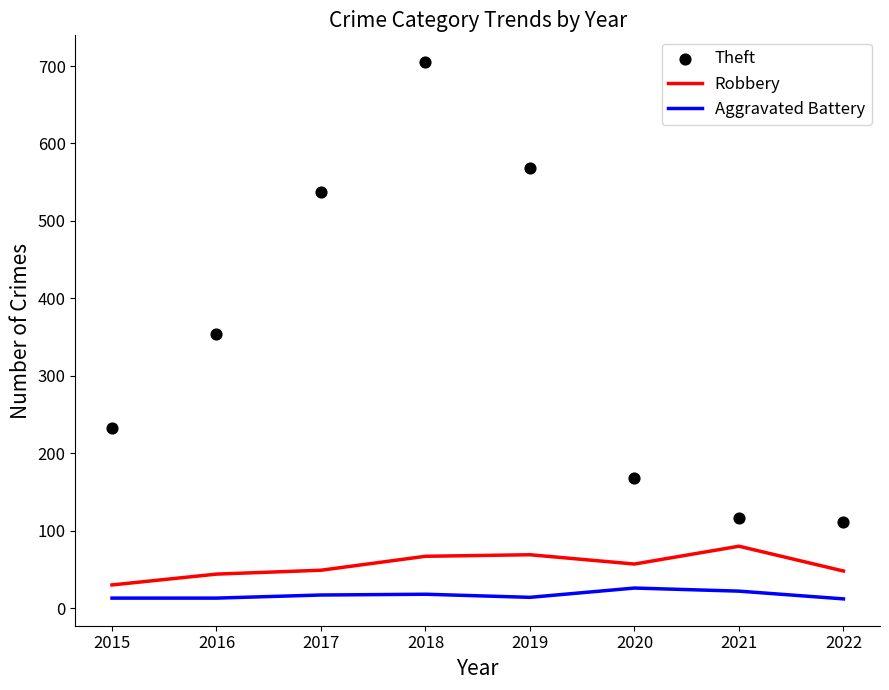

What is the total value across all series at 2015?

276